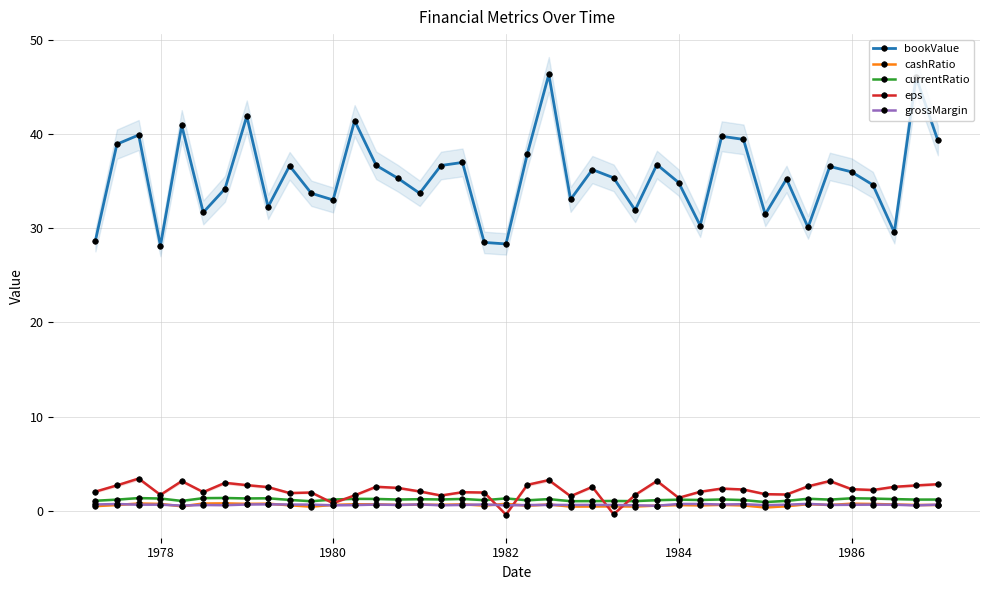

How many interior local peaks does the grossMargin series have?

13